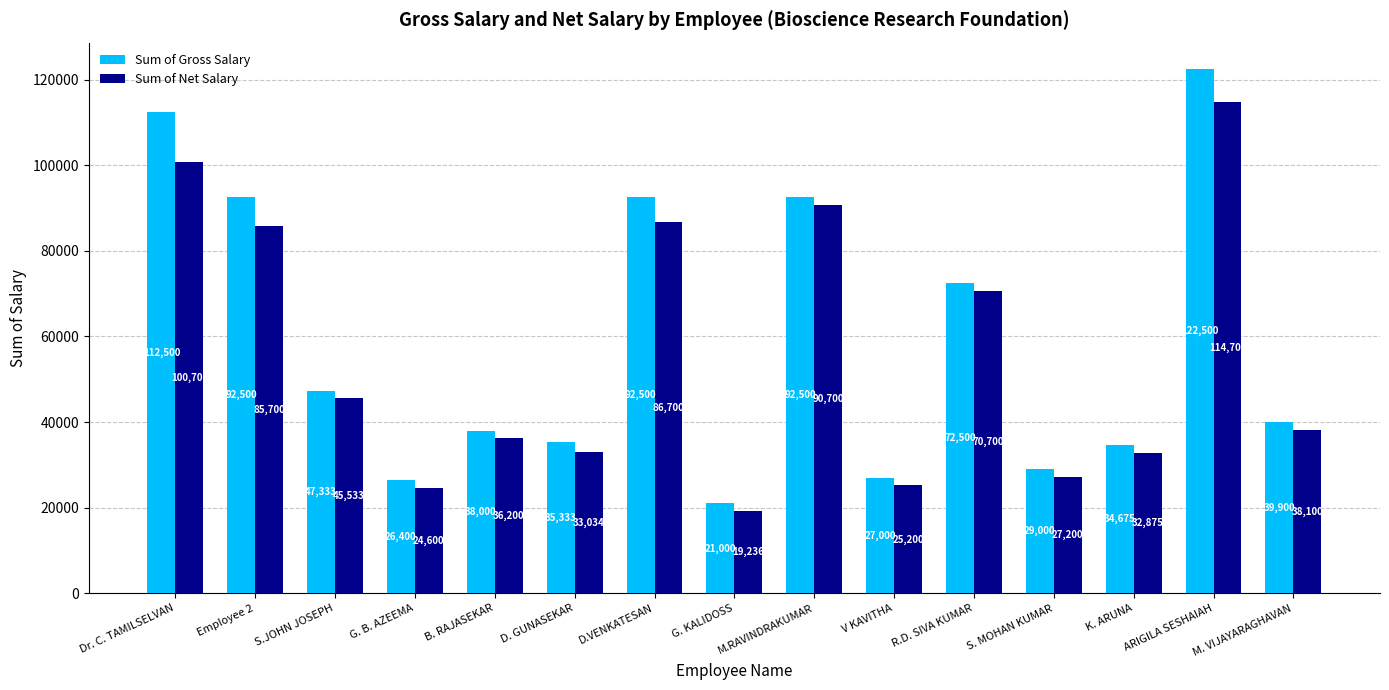

What is the value of the Sum of Gross Salary bar at the 3rd from the left?

47333